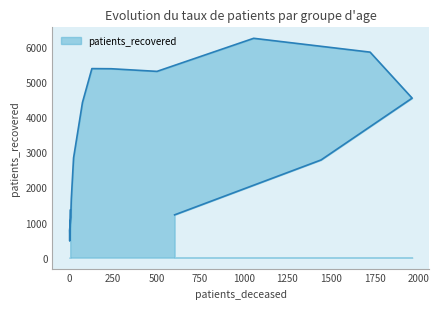

Does the chart display data point markers on the line(s)?

No